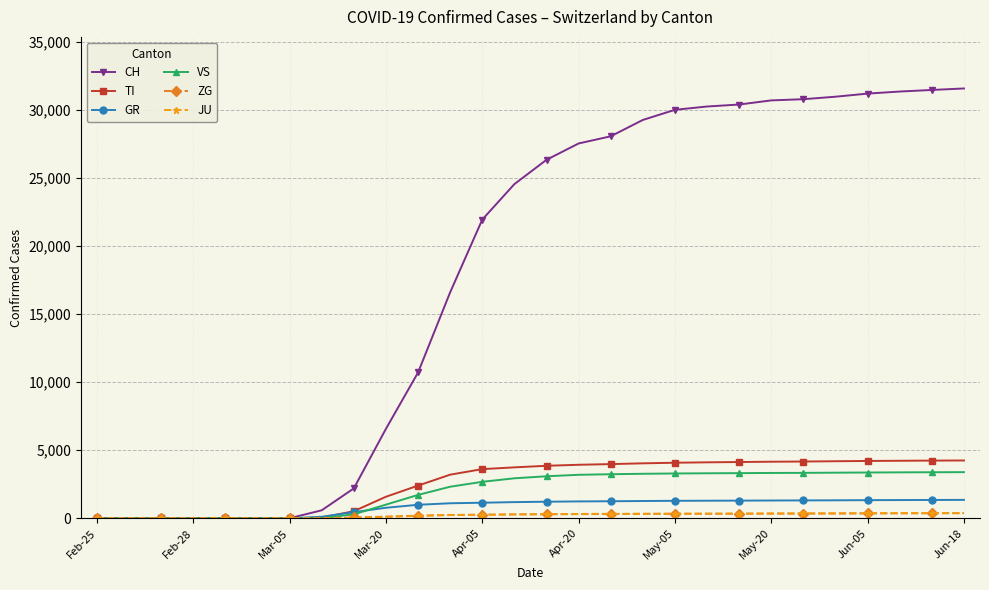

What is the highest value of the CH series?

31576